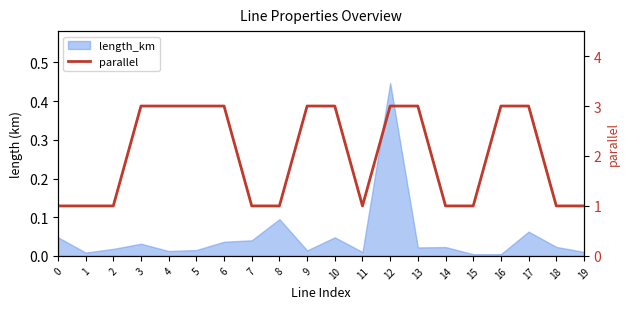

Does the chart display data point markers on the line(s)?

No